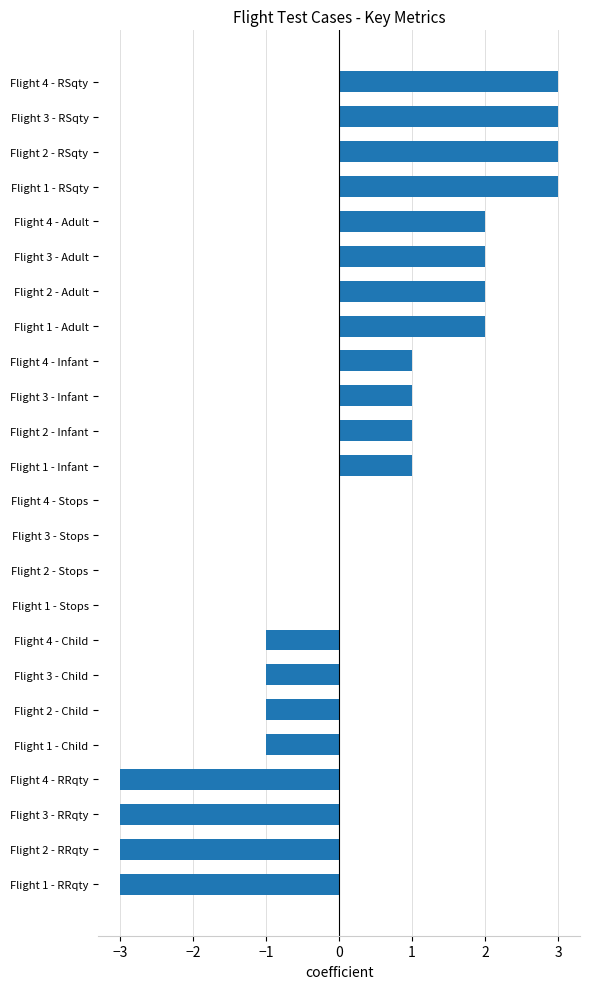

The chart shows a value of -3 at Flight 3 - RRqty. True or false?

True